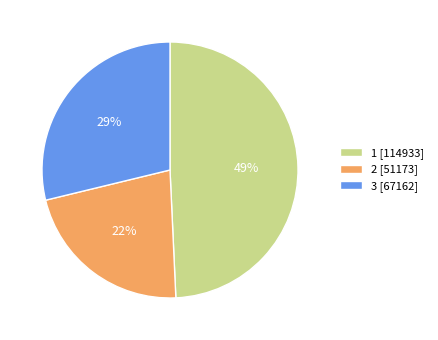

To the nearest percent, what is the difference between the 2 and 3 slice percentages?

7%